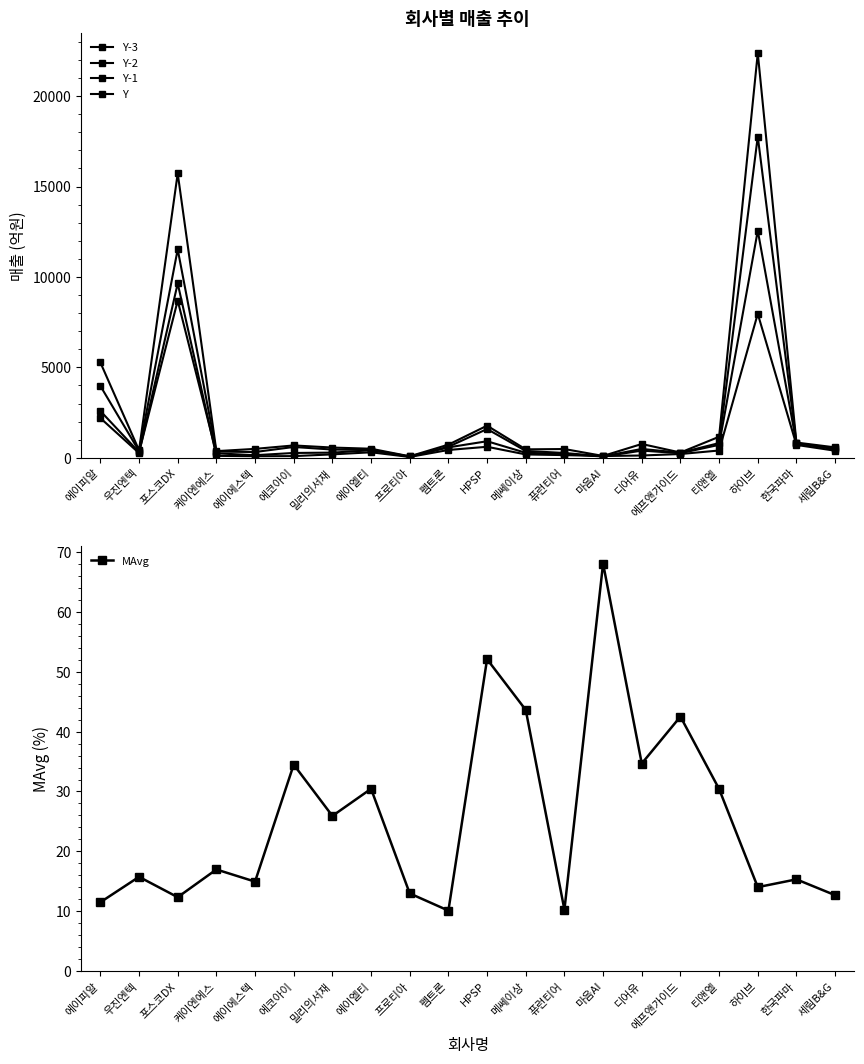

At which label does Y-3 first exceed 263?

에이피알